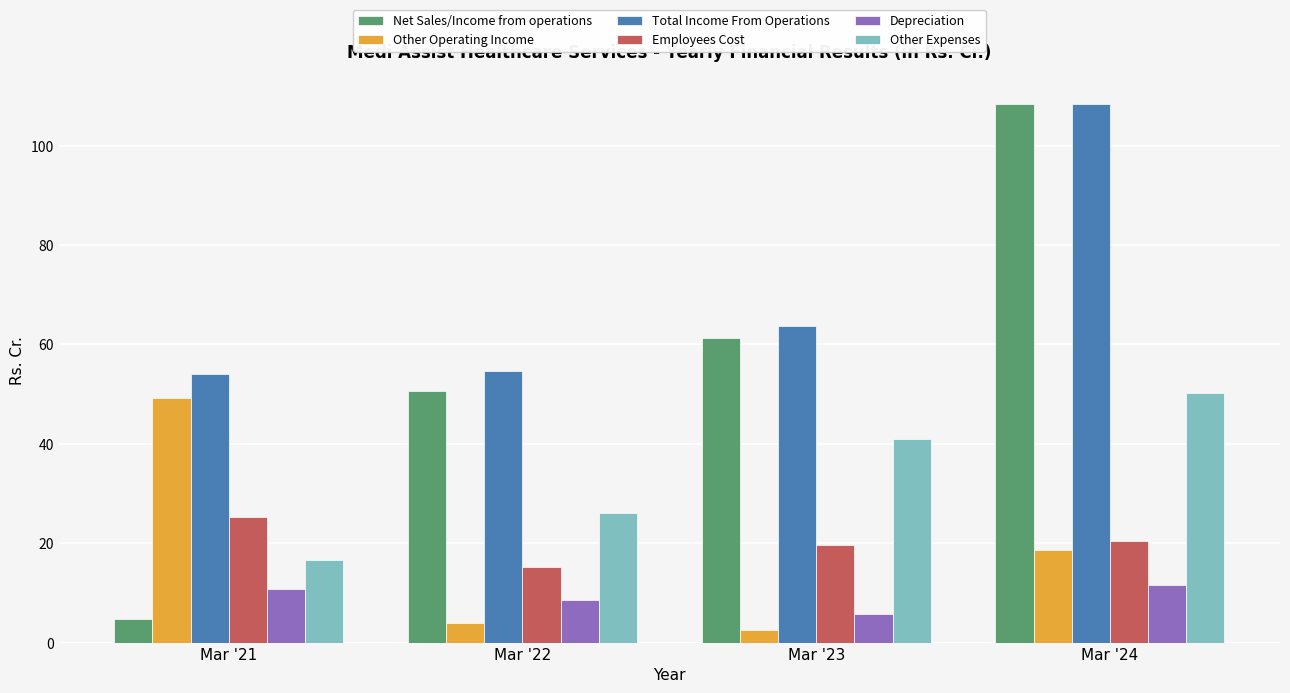

What is the highest value of the Depreciation series?

11.5